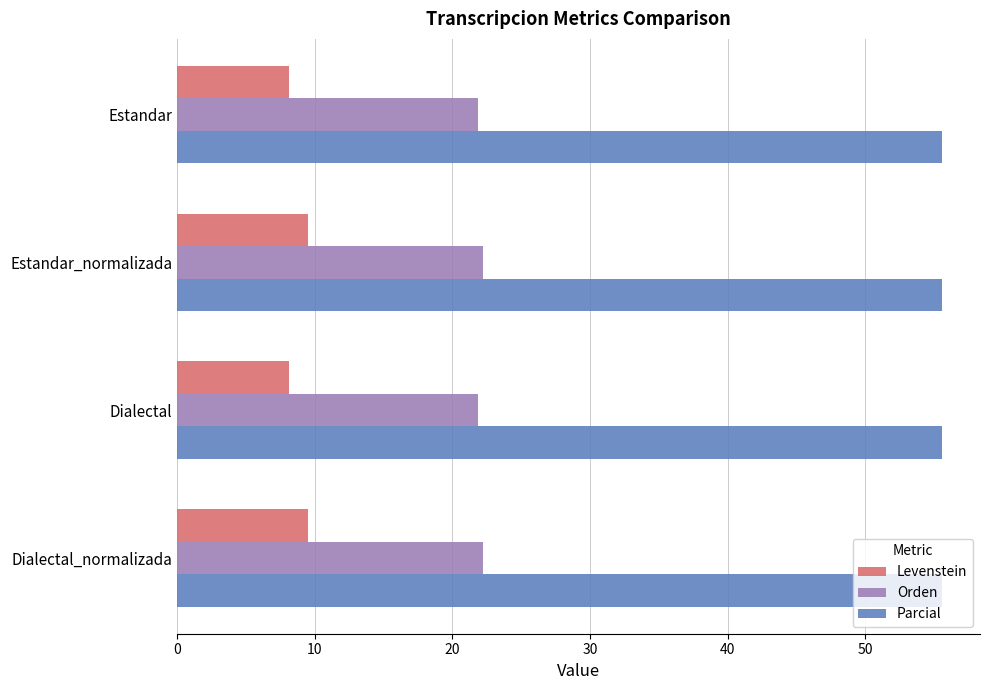

What is the difference between the second highest and minimum values in the Orden series?

0.3